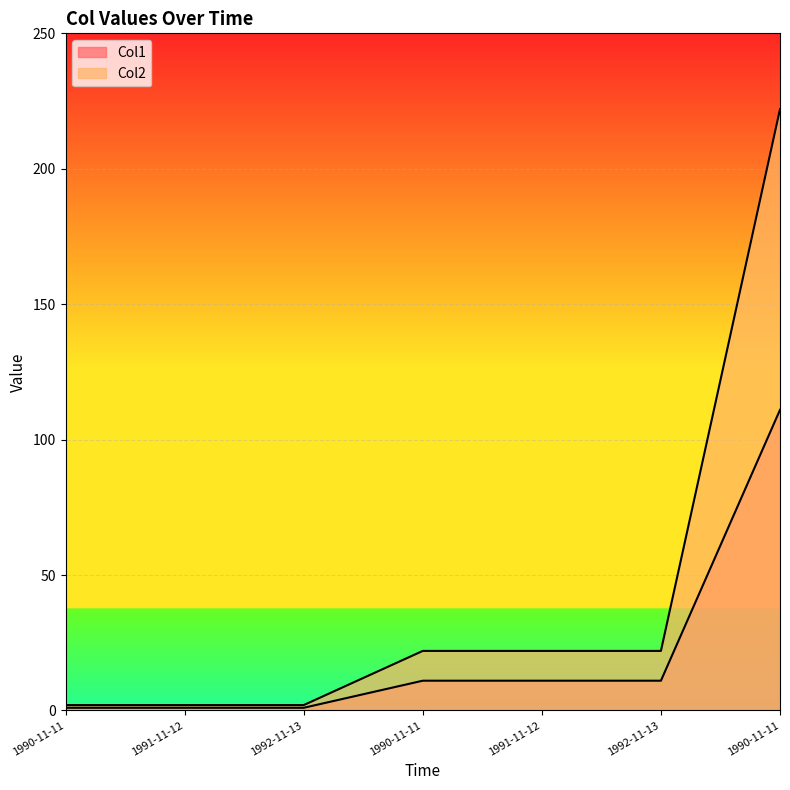

At which label is Col2 closest to 112?

1990-11-11